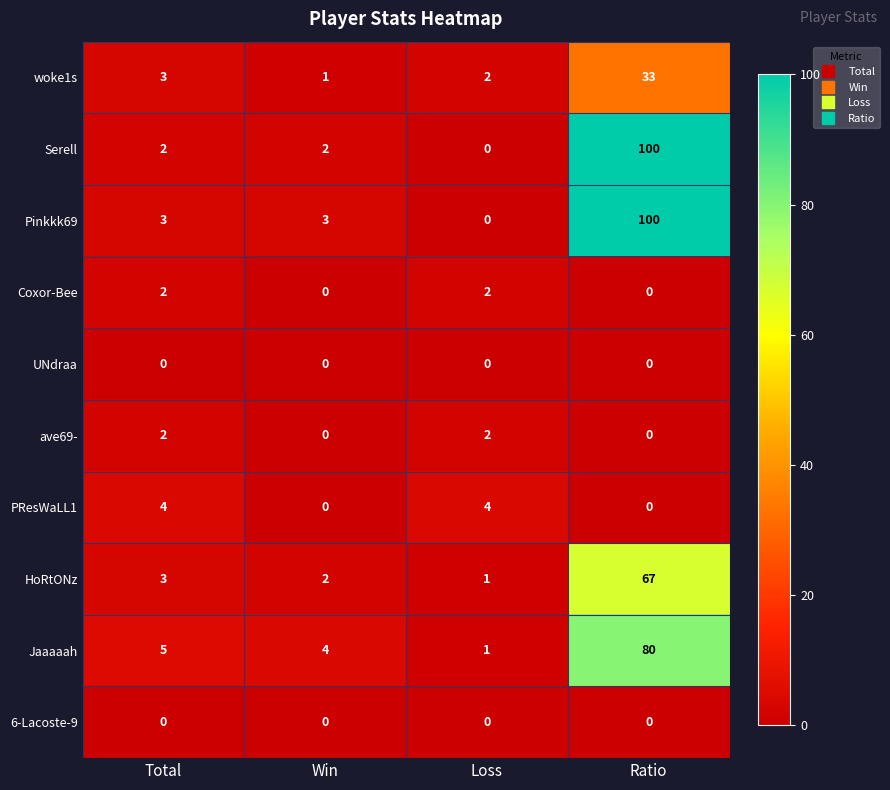

The Jaaaaah series shows 5 at Total. True or false?

True